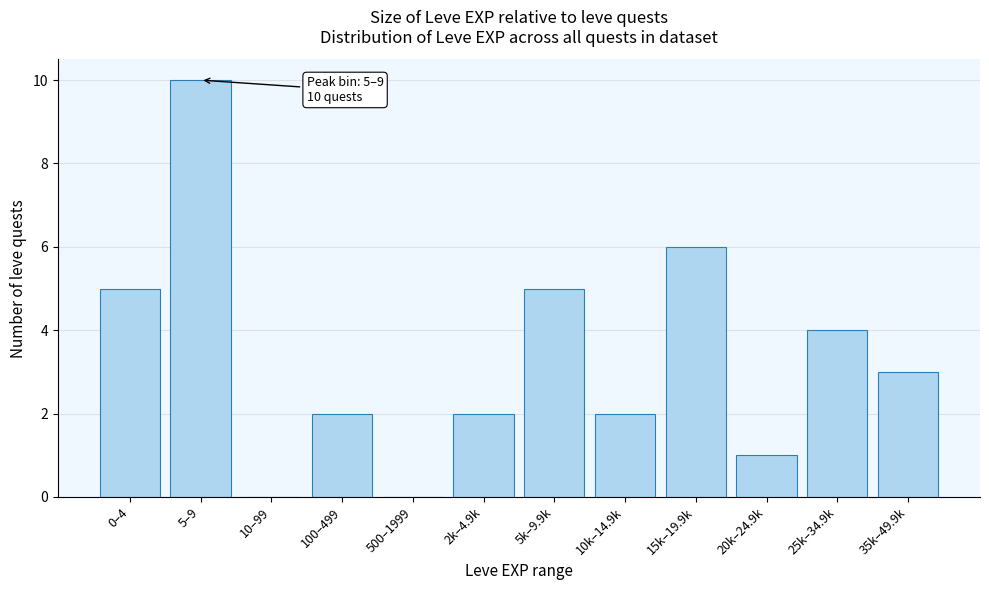

Reading left to right, list all the values displayed in this chart.

0–4=5	5–9=10	10–99=0	100–499=2	500–1999=0	2k–4.9k=2	5k–9.9k=5	10k–14.9k=2	15k–19.9k=6	20k–24.9k=1	25k–34.9k=4	35k–49.9k=3